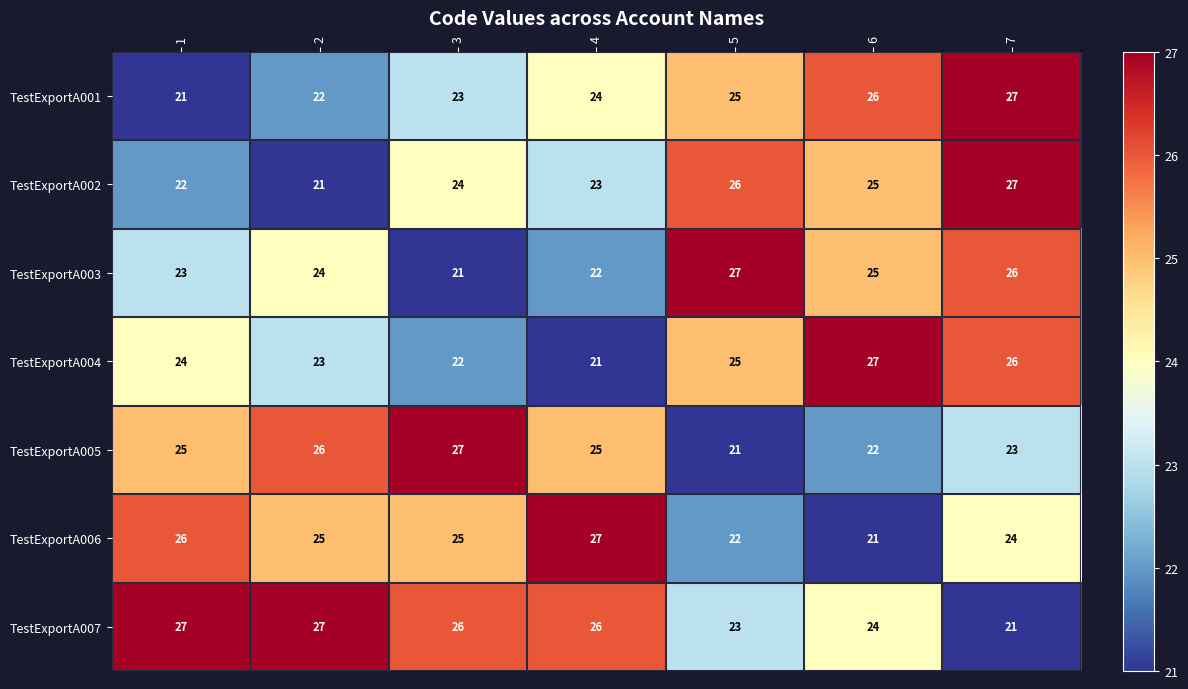

What is the smallest value displayed?

21